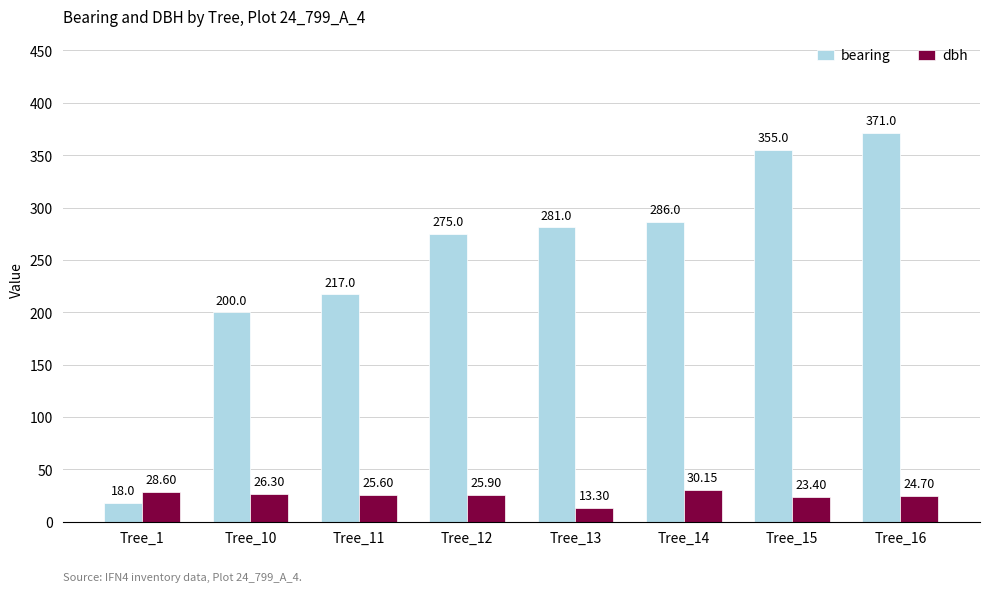

Does the chart contain stacked bars?

No